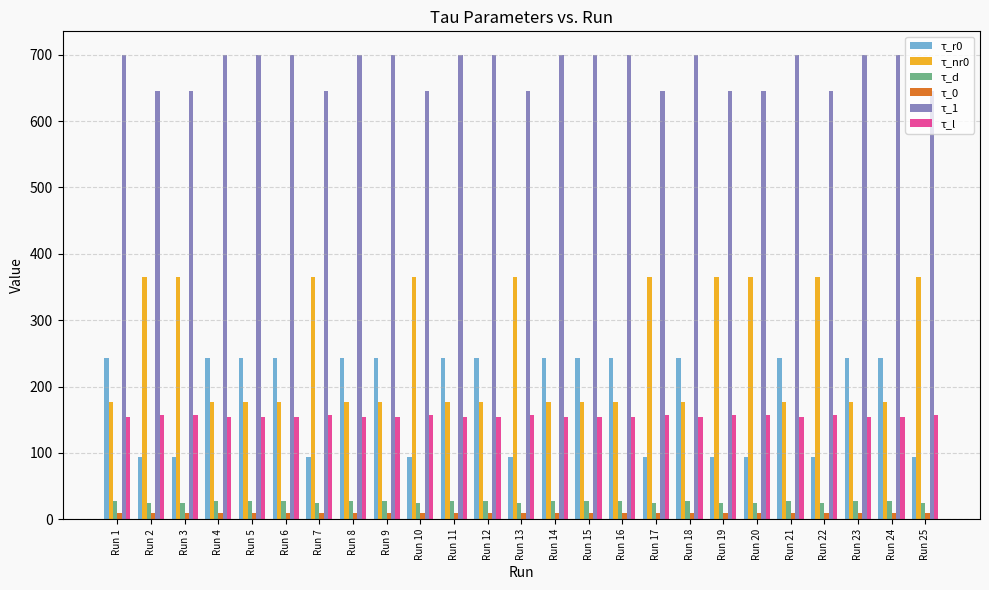

What is the sum of the τ_d values at Run 17 and Run 6?

51.9